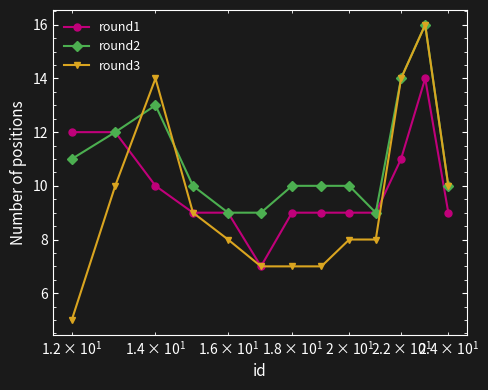

List the series in order of their overall mean, highest first.

round2, round1, round3